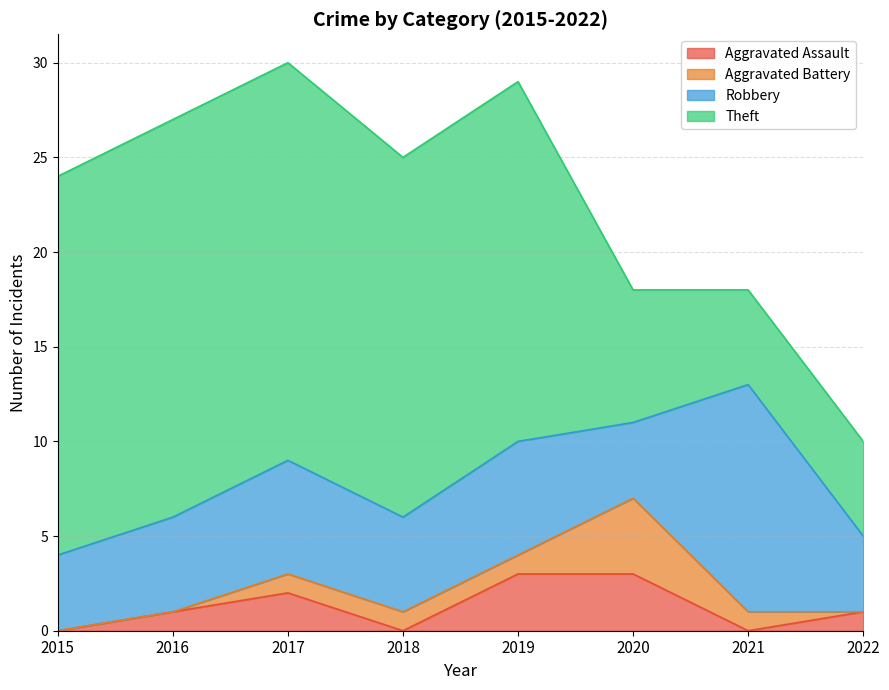

What are all the series names shown in the legend?

Aggravated Assault, Aggravated Battery, Robbery, Theft